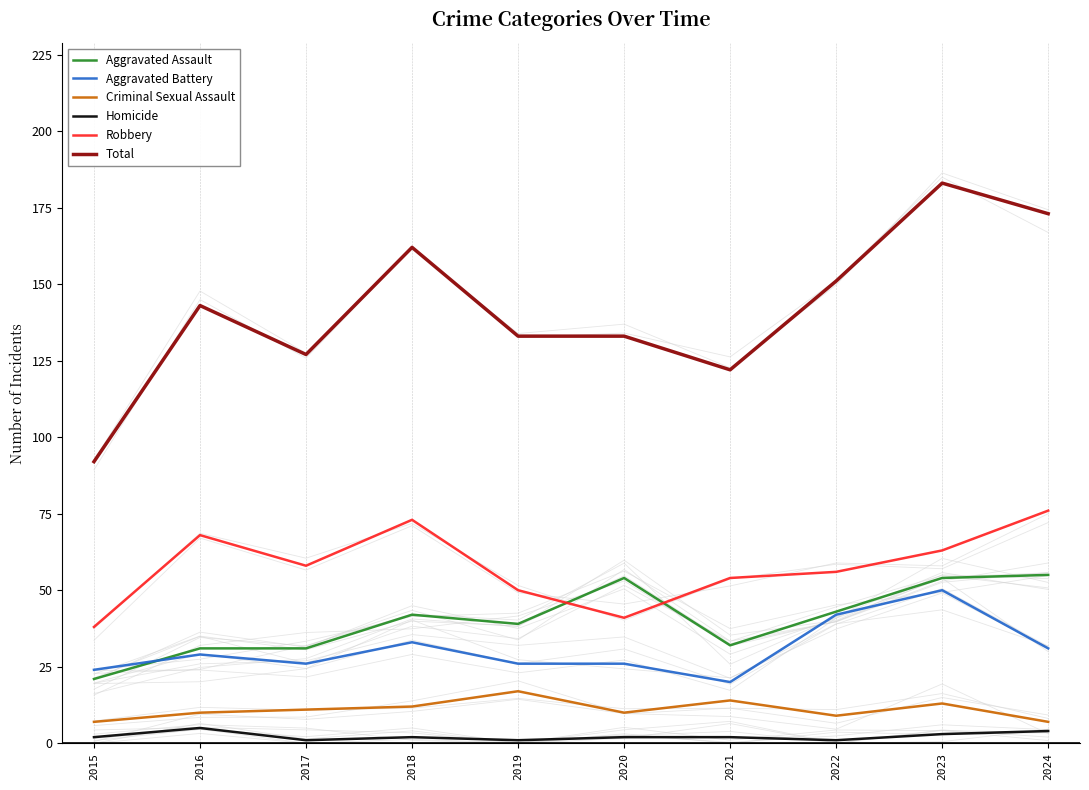

What value does the Criminal Sexual Assault series have at 2016, to the nearest 10?

10